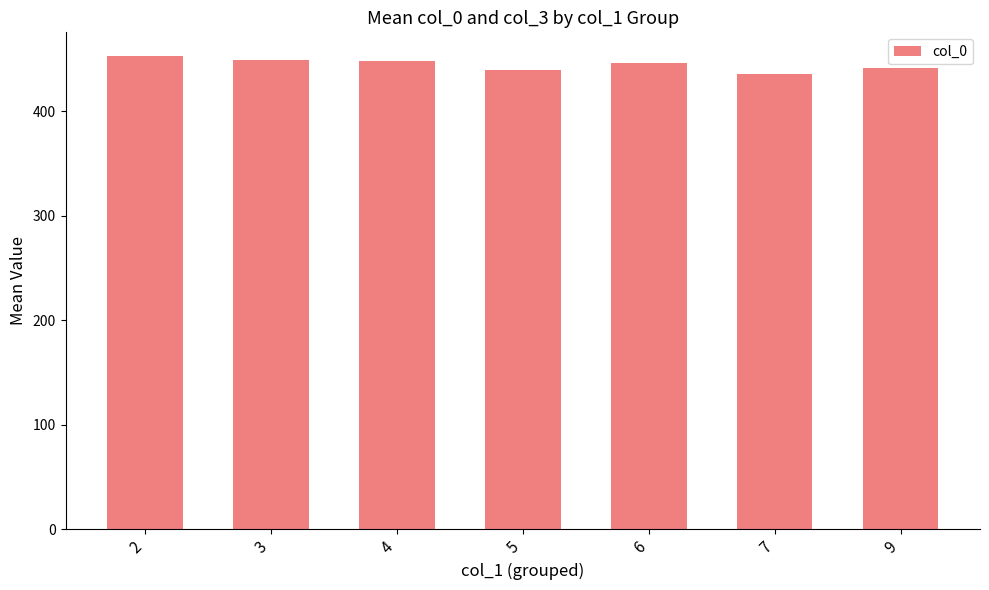

How many bars are there in total?

7